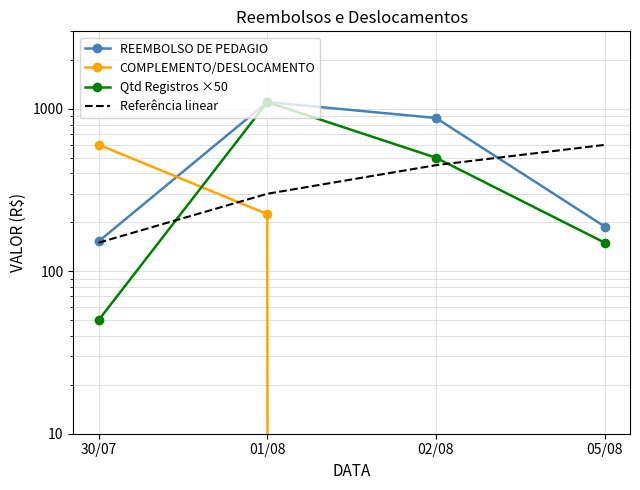

Which series has the largest range (max minus min)?

Qtd Registros ×50